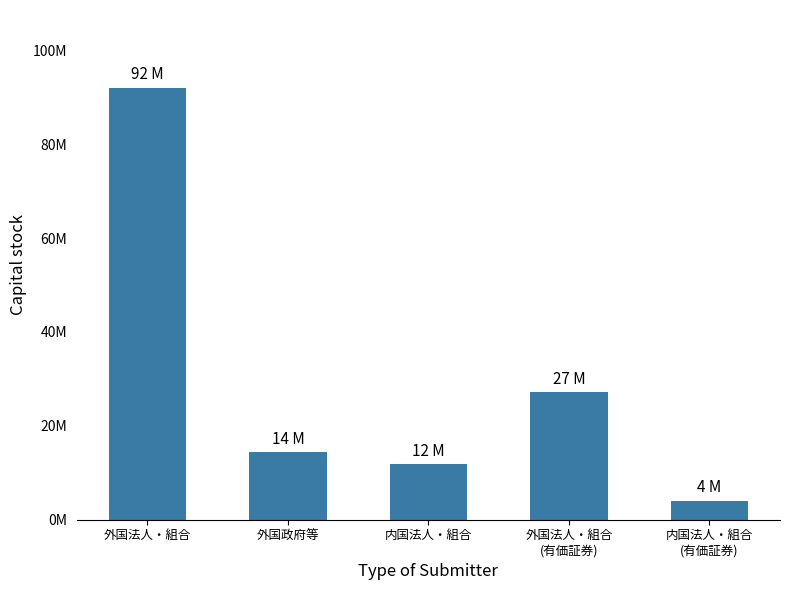

Reading left to right, extract all data points from this chart.

外国法人・組合=92033878	外国政府等=14466307	内国法人・組合=11768551	外国法人・組合
(有価証券)=27190670	内国法人・組合
(有価証券)=4040198